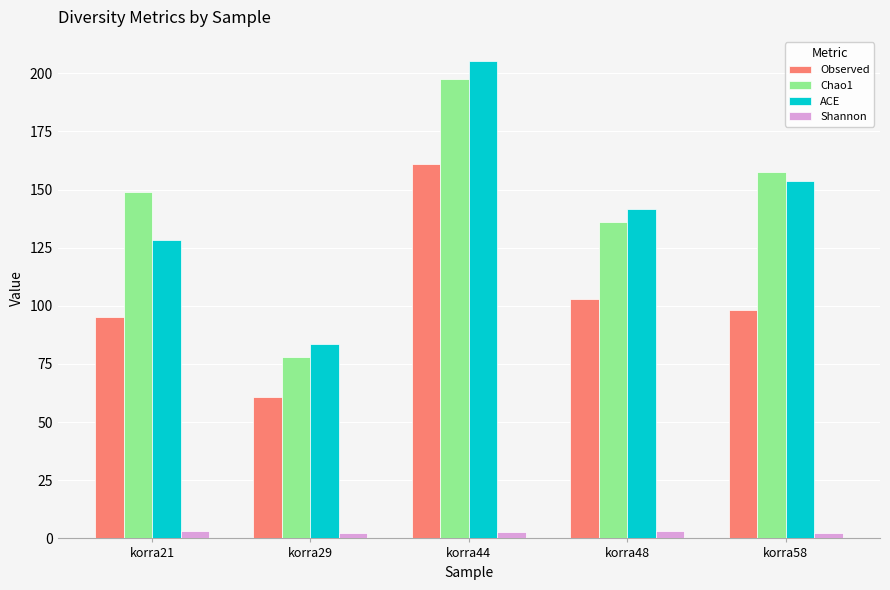

What is the total value across all series at korra48?

384.2